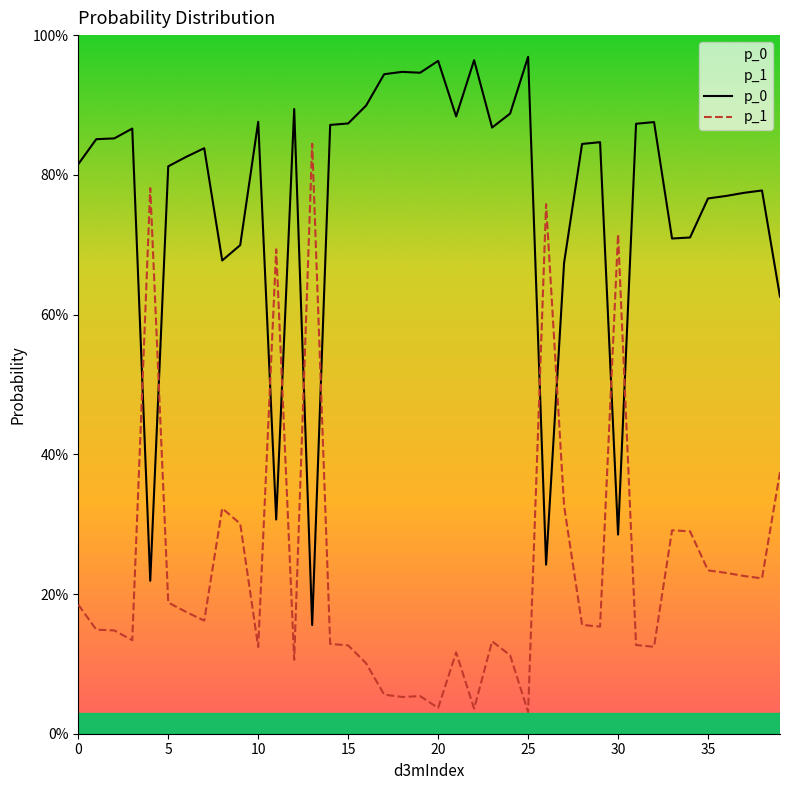

True or false: p_1 has more than 0 points higher than both neighbors.

True